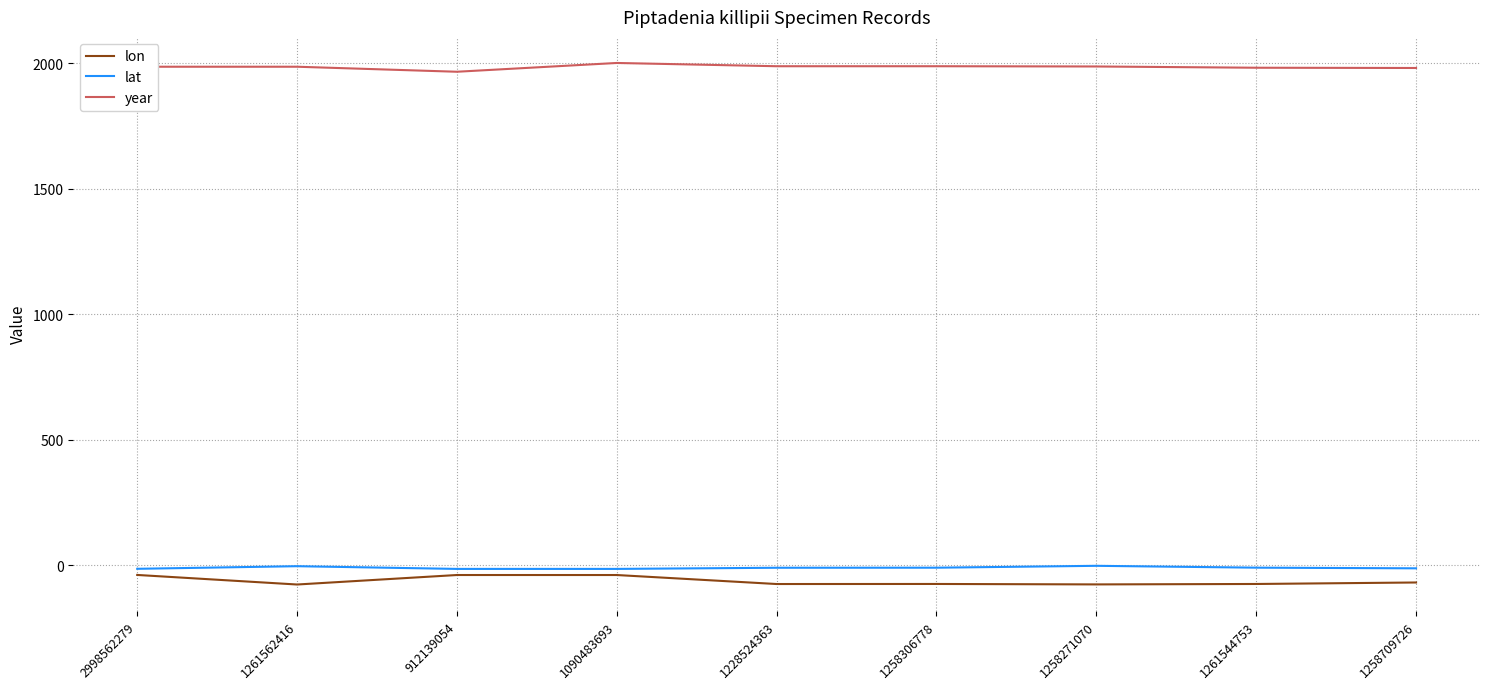

Is the value of year at 1090483693 greater than the value of lat at 1261562416?

Yes